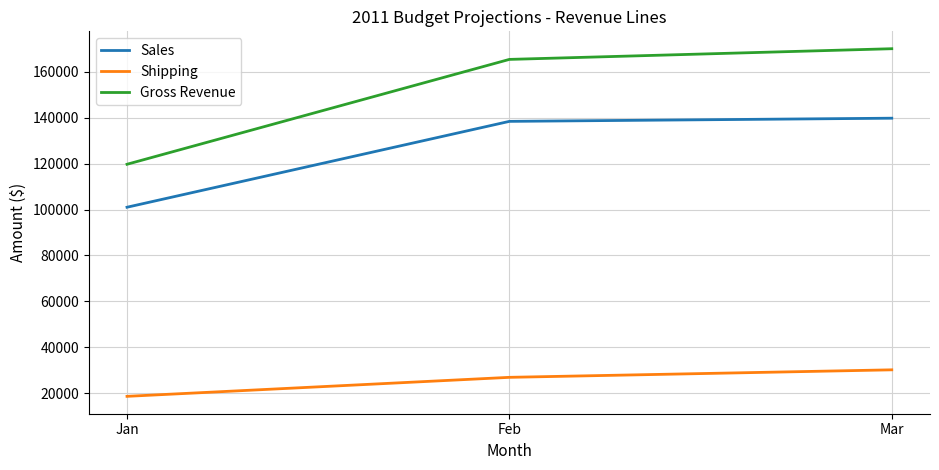

How many lines are shown in the chart?

3